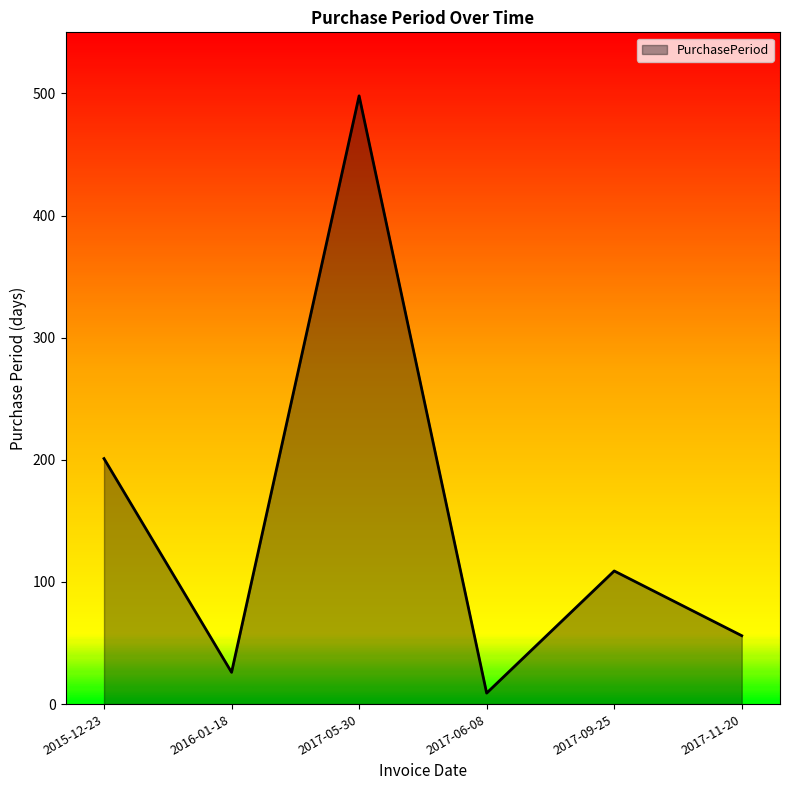

Count the number of categories in the chart.

6